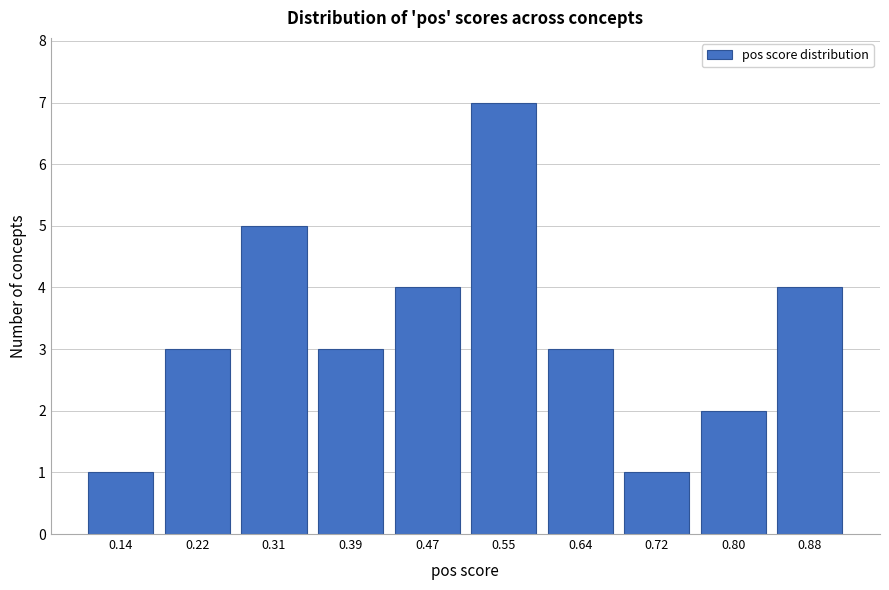

Reading left to right, transcribe all the data shown in this chart.

1	3	5	3	4	7	3	1	2	4